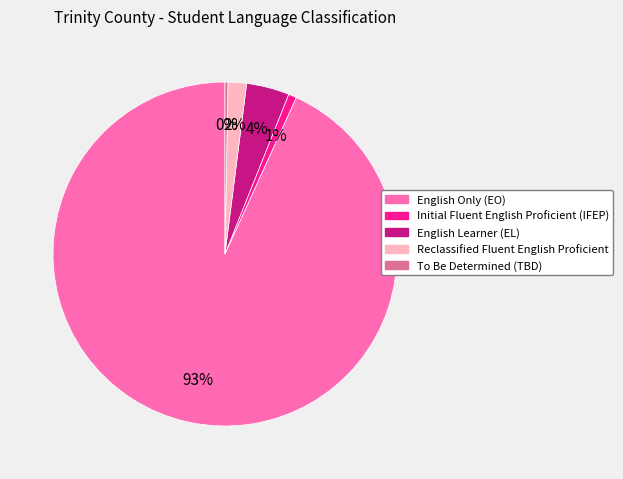

True or false: Initial Fluent English Proficient (IFEP) accounts for 1% of the total.

True